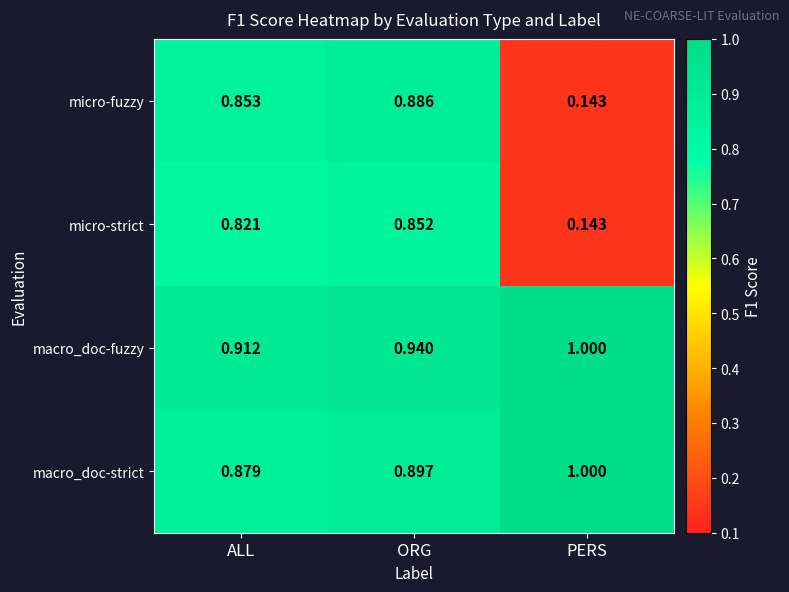

At which label does micro-fuzzy reach its peak?

ORG